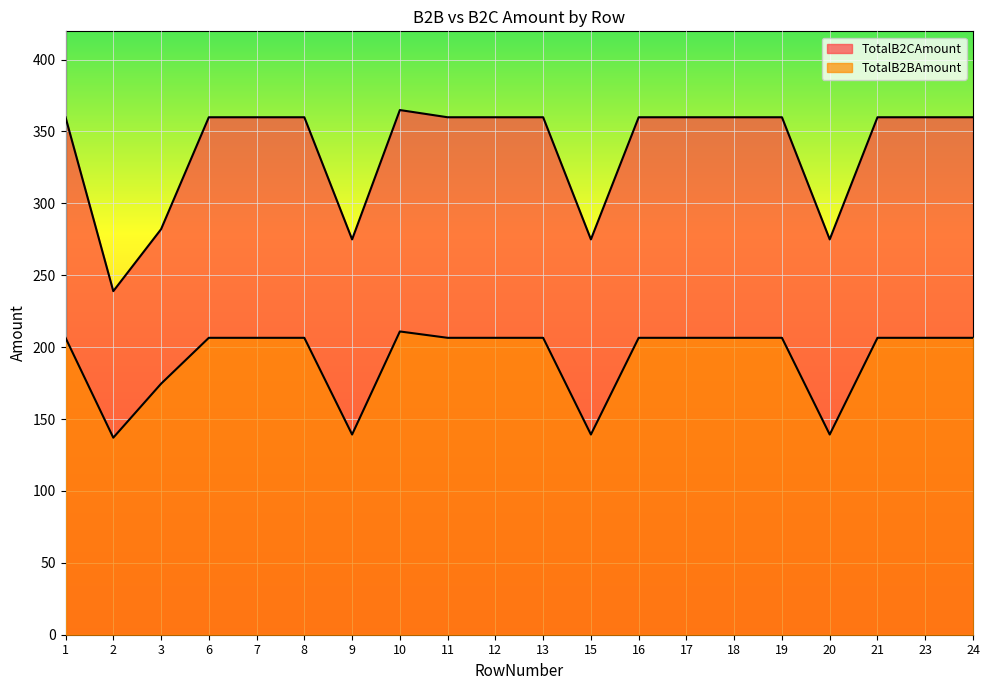

Is the value of TotalB2BAmount at 23 greater than the value of TotalB2CAmount at 6?

No